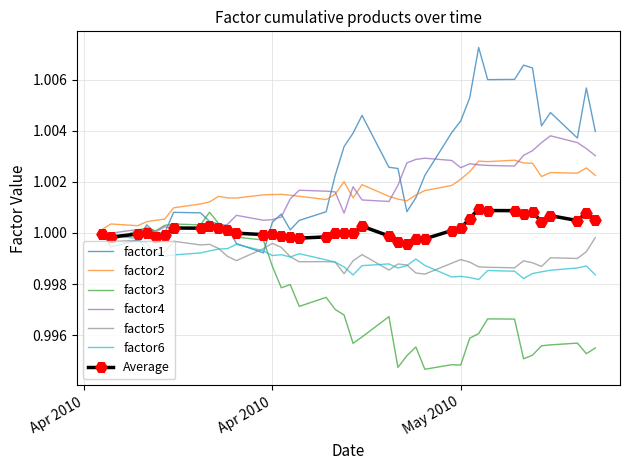

Which series has the widest spread of values?

factor1